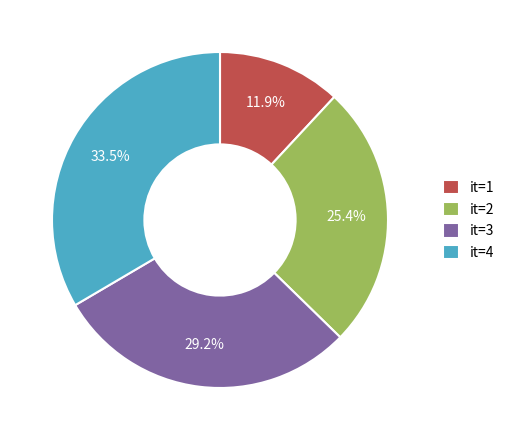

The it=4 slice represents 21% of the pie. True or false?

False